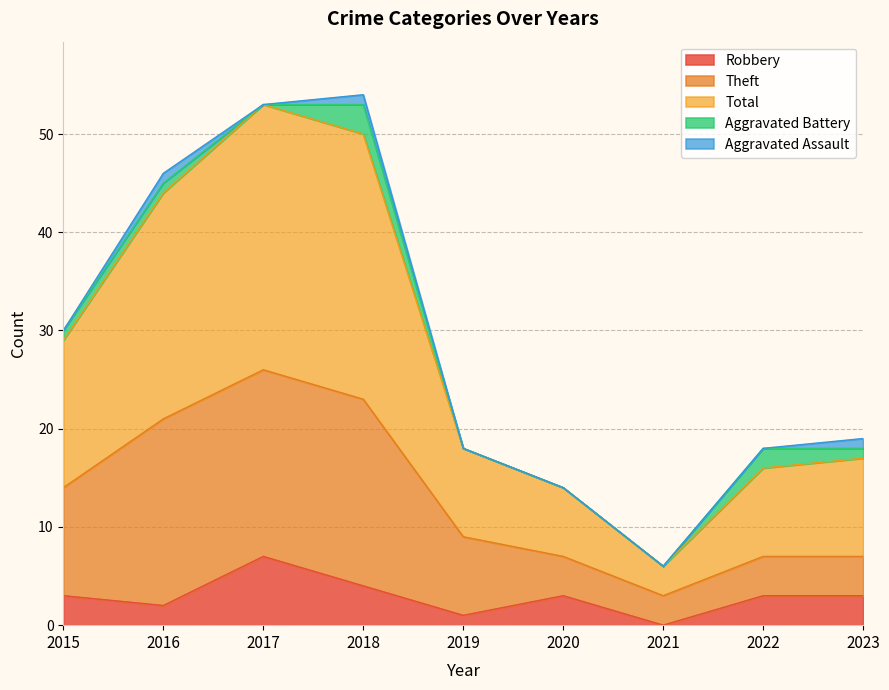

How many interior local valleys does the Theft series have?

1